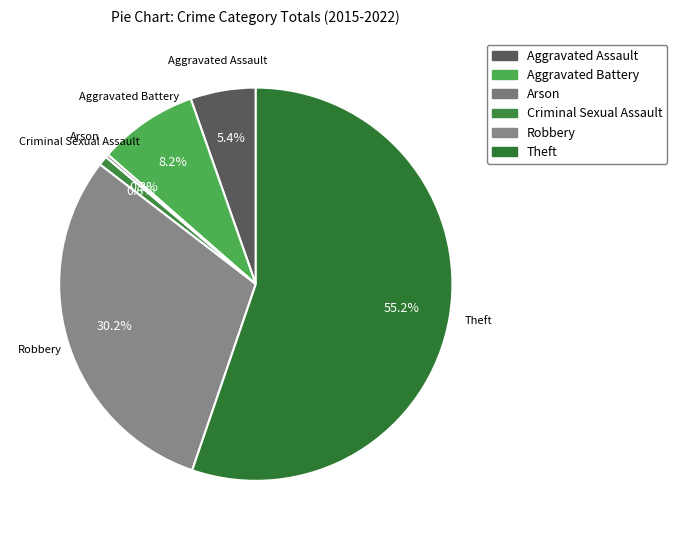

To the nearest percent, what percentage of the pie is Robbery?

30%